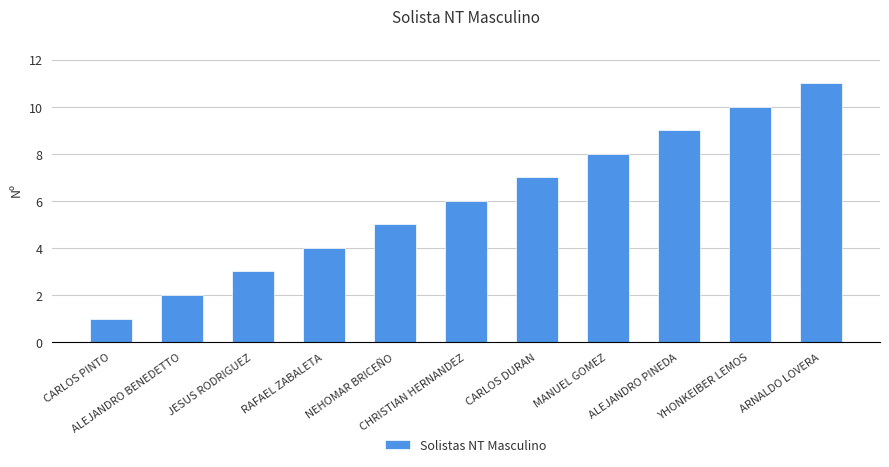

Rank the categories by value from highest to lowest.

ARNALDO LOVERA, YHONKEIBER LEMOS, ALEJANDRO PINEDA, MANUEL GOMEZ, CARLOS DURAN, CHRISTIAN HERNANDEZ, NEHOMAR BRICEÑO, RAFAEL ZABALETA, JESUS RODRIGUEZ, ALEJANDRO BENEDETTO, CARLOS PINTO